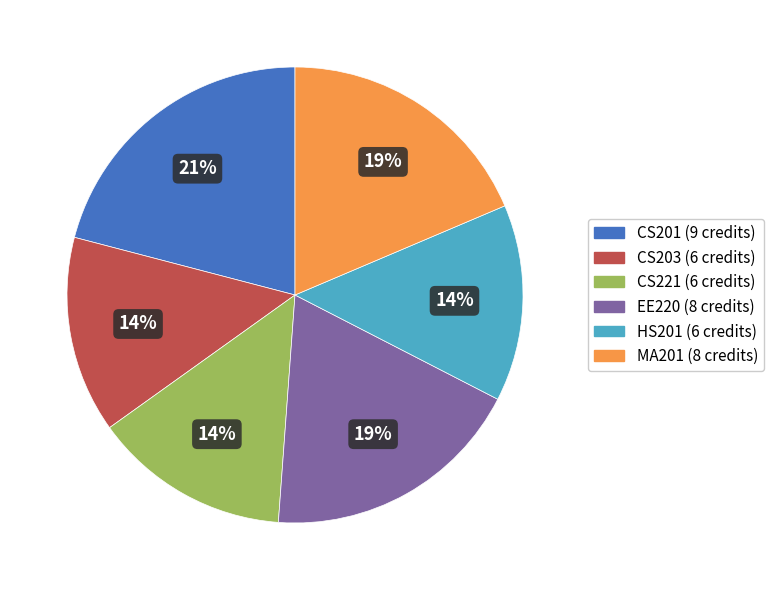

Between MA201 and HS201, which is larger?

MA201